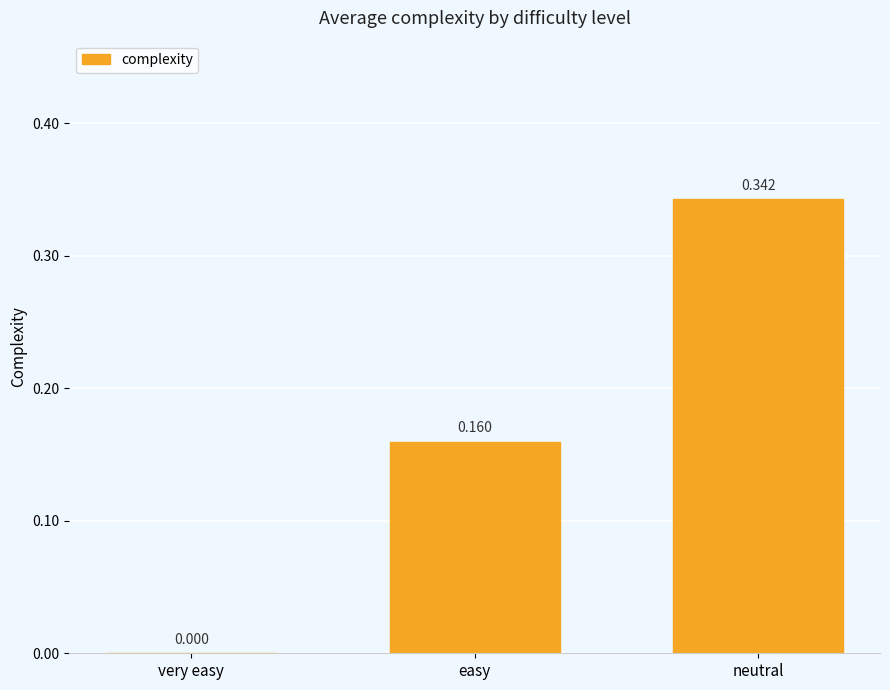

At which category does the chart reach its peak across all series?

neutral